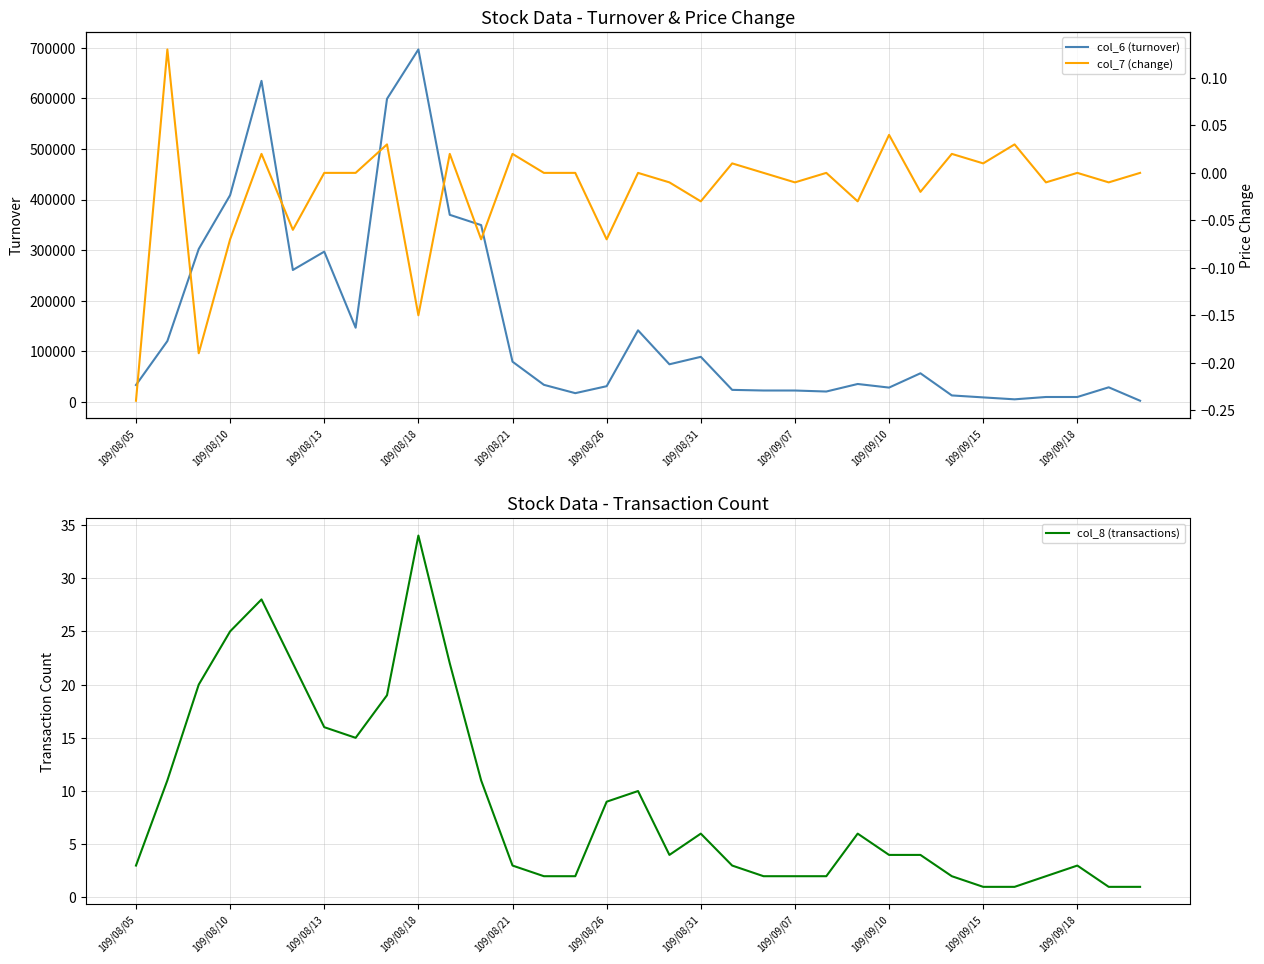

True or false: col_7 (change) and col_6 (turnover) cross at least once.

False